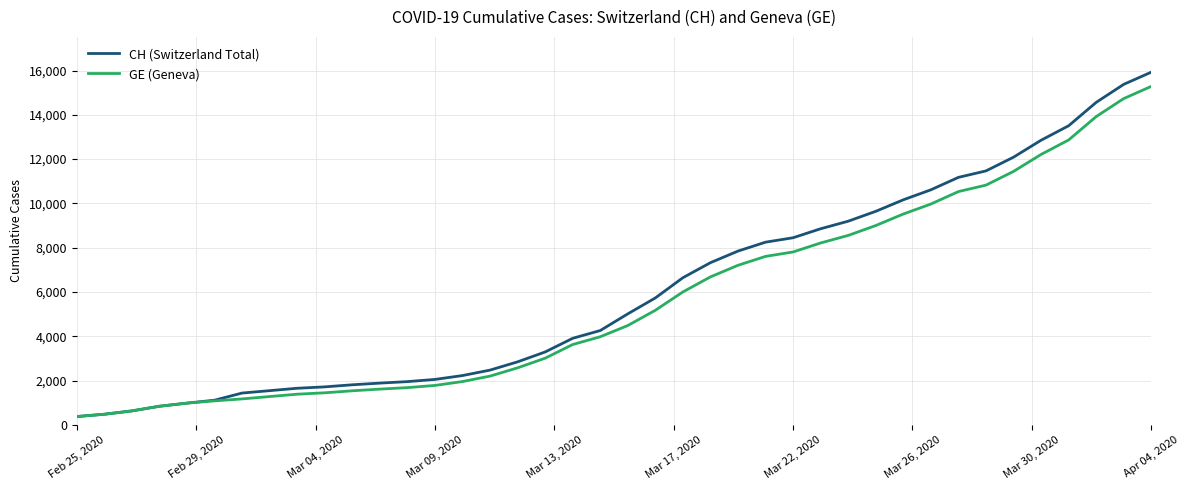

Which series has the largest range (max minus min)?

CH (Switzerland Total)